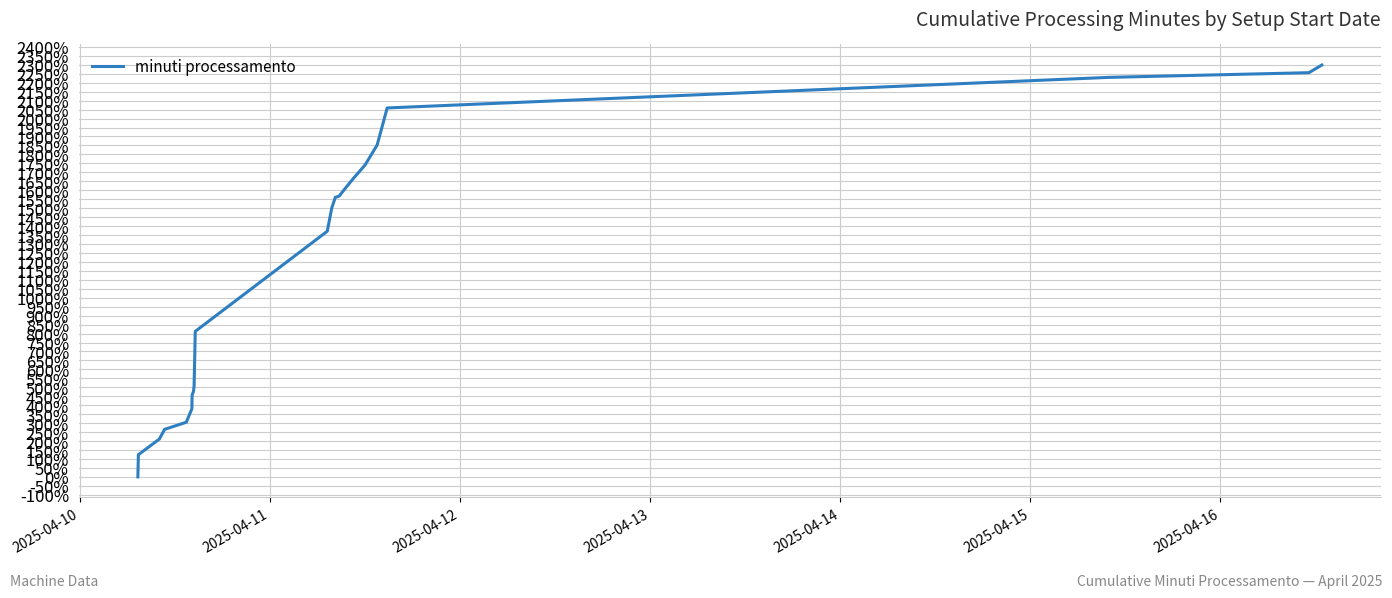

What is the maximum value shown in the chart?

2298.7